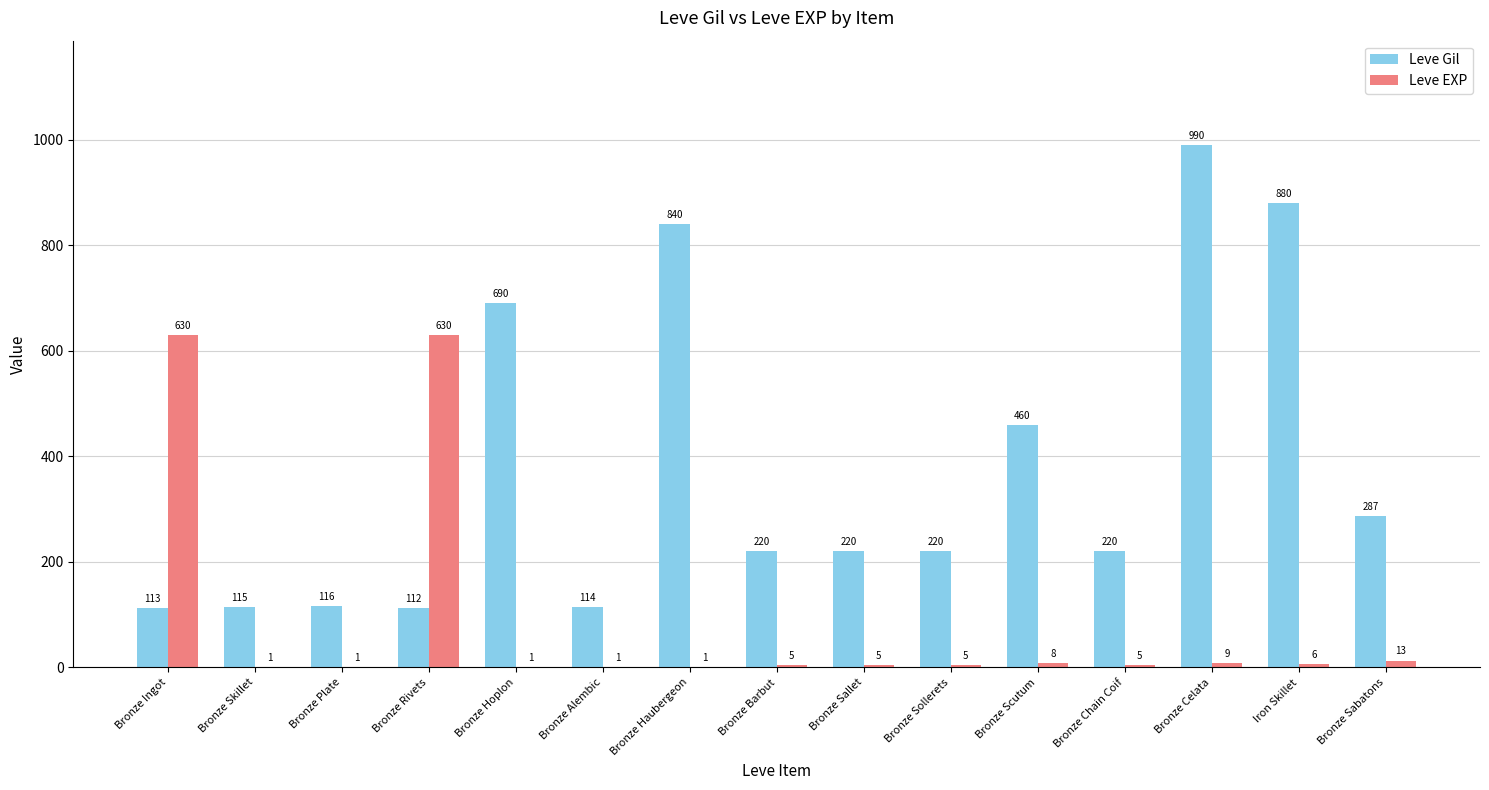

What are all the series names shown in the legend?

Leve Gil, Leve EXP